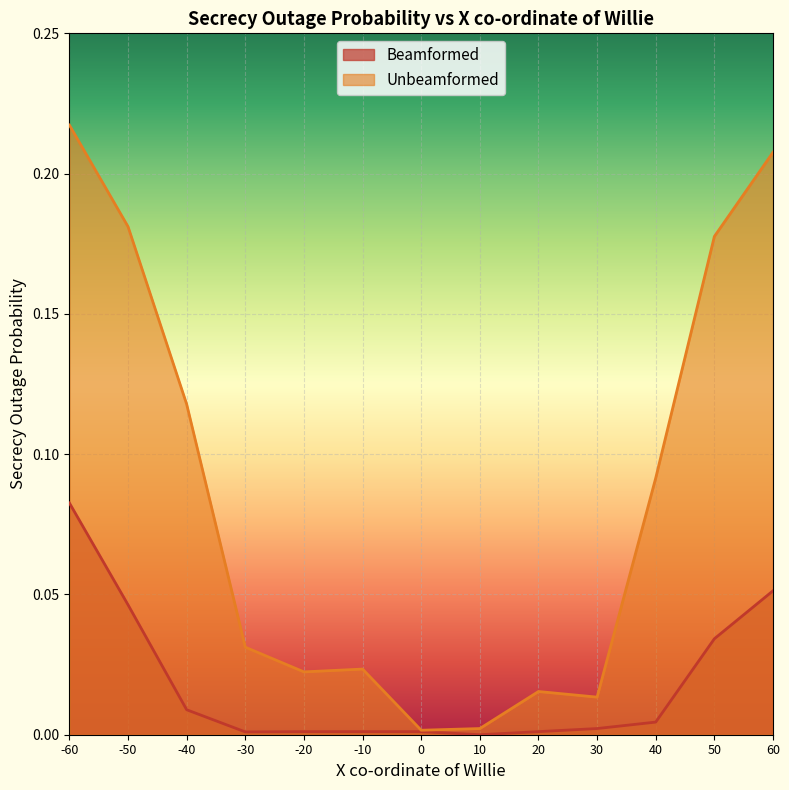

How many lines are shown in the chart?

2